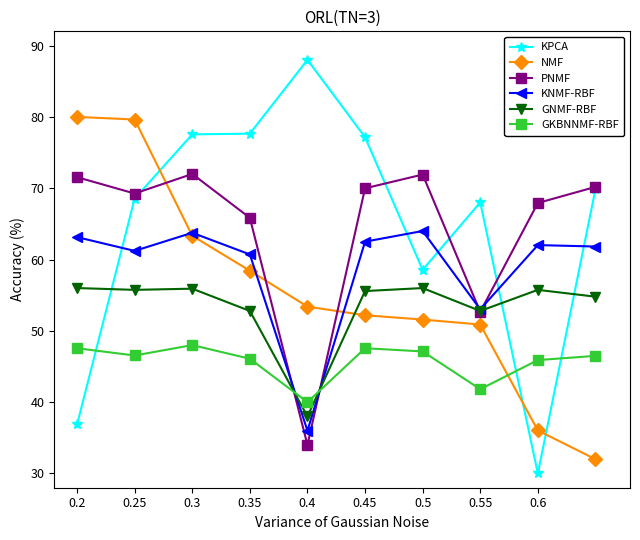

What is the value of the PNMF point at the 8th from the left?

52.7